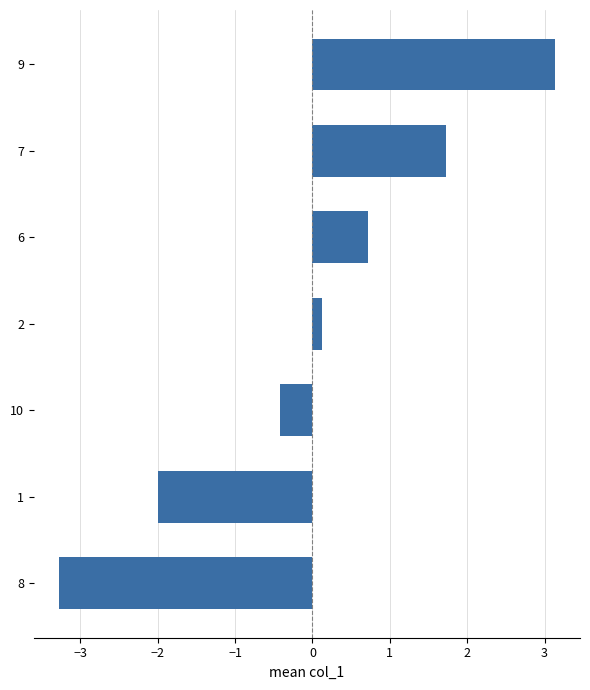

The chart shows a value of 5.5 at 2. True or false?

False